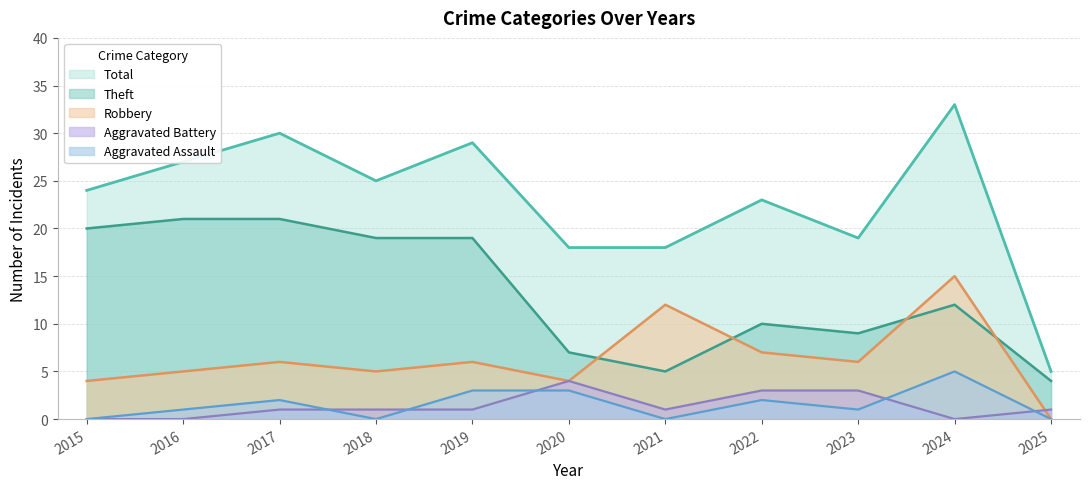

True or false: Aggravated Assault and Robbery cross at least once.

False